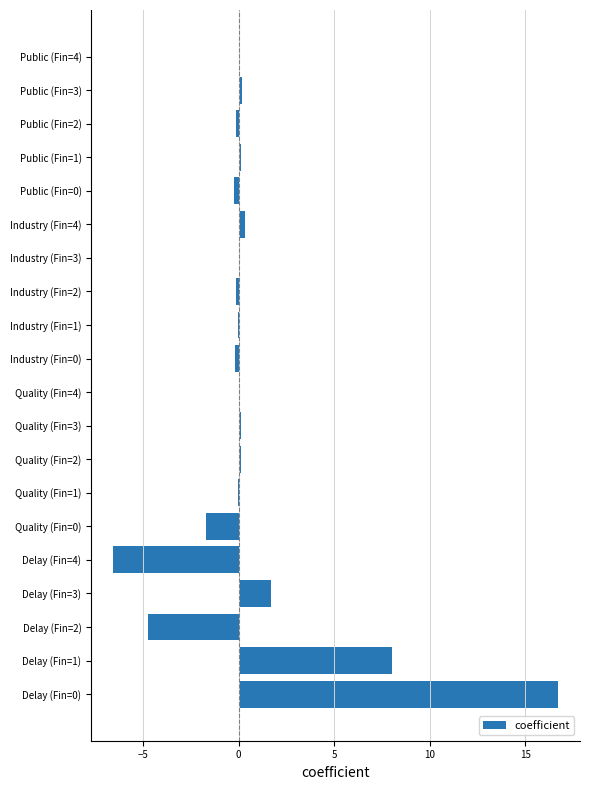

The chart shows a value of -11.5 at Delay (Fin=4). True or false?

False